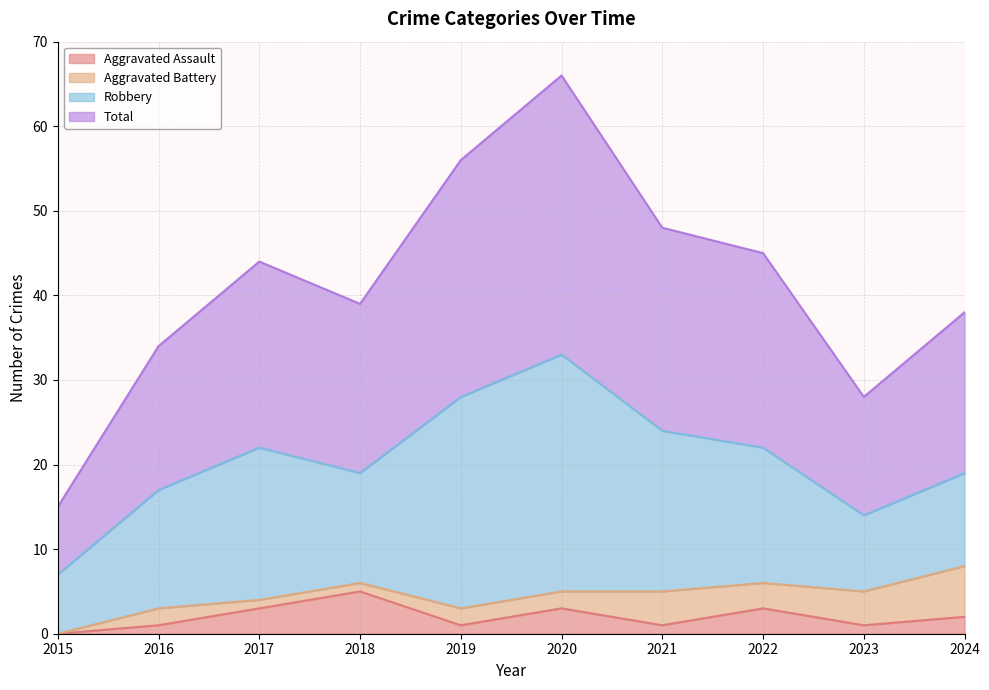

What is the sum of all Aggravated Assault values?

20